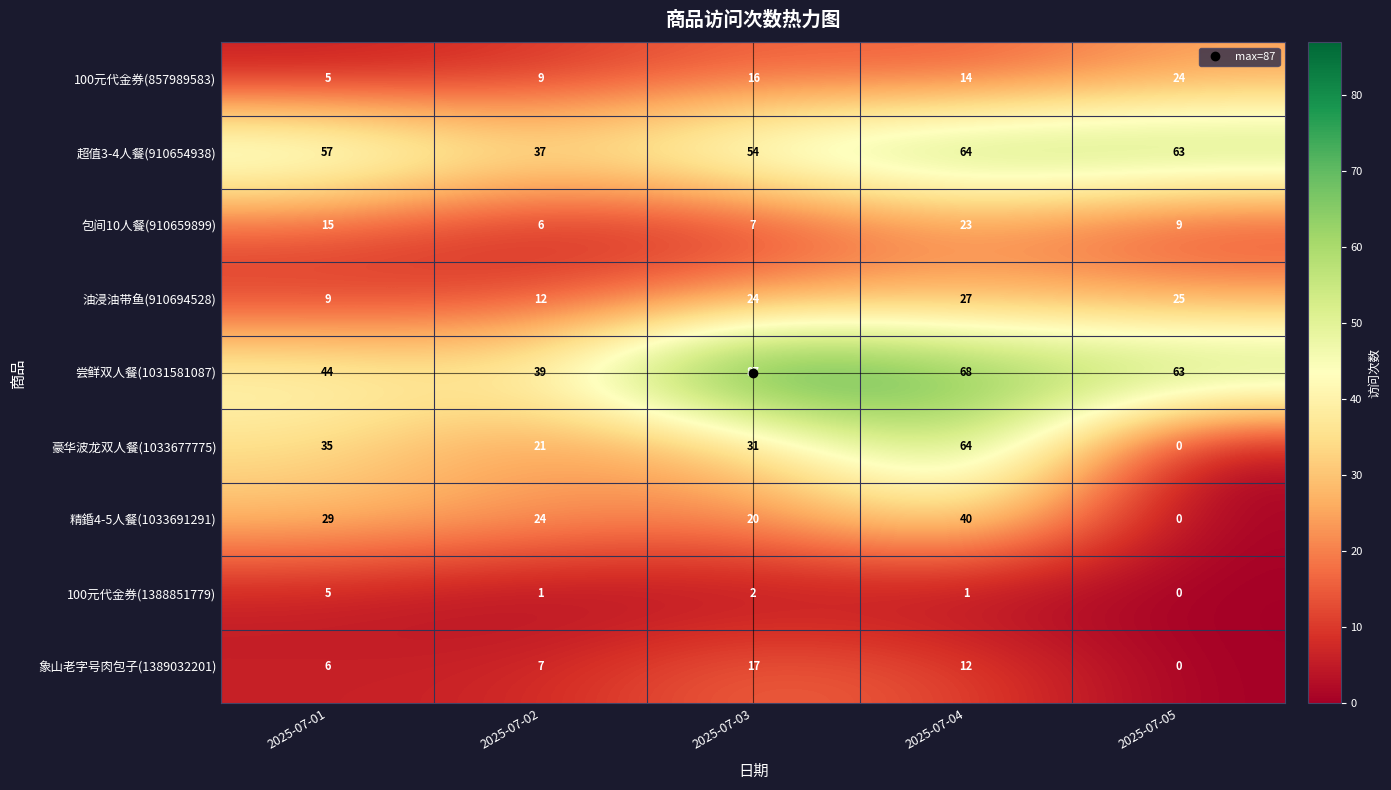

Count the 100元代金券(1388851779) values in the range 1 to 2.

3